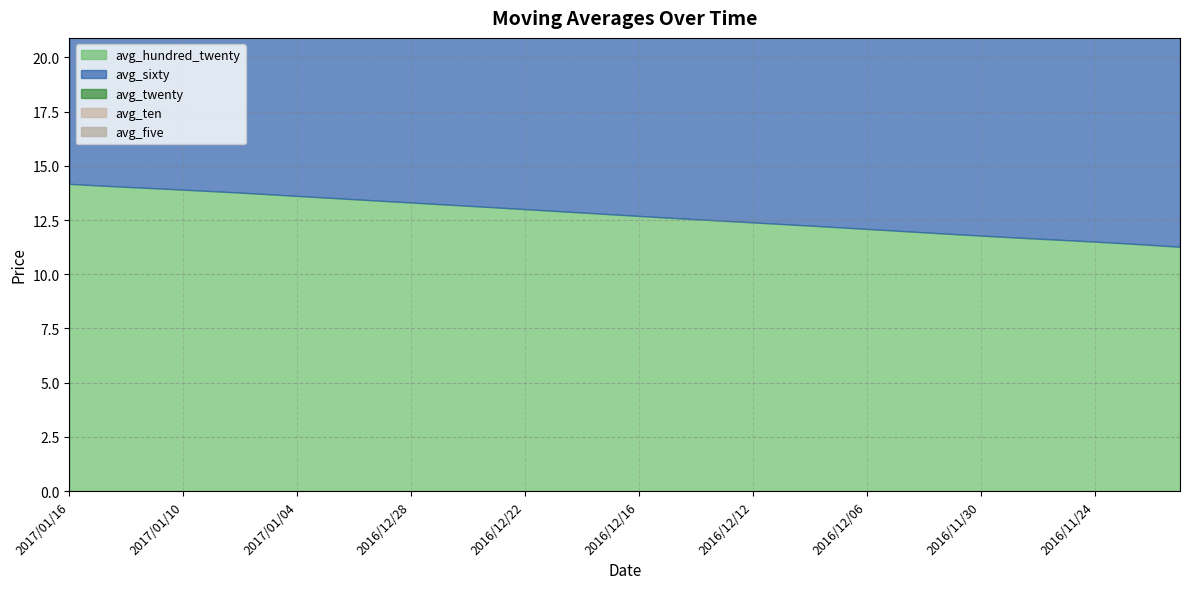

True or false: avg_ten has more than 0 interior local peaks.

True